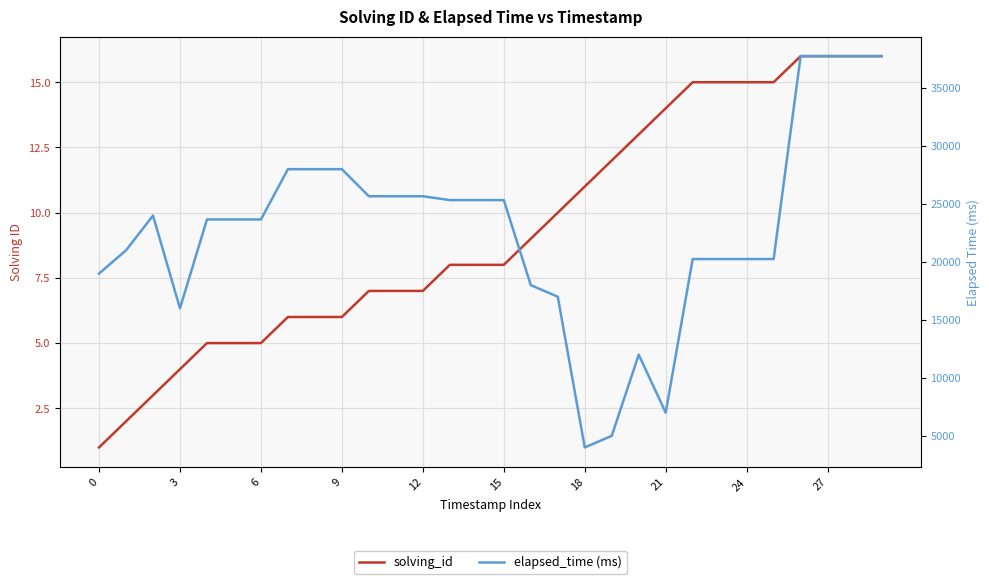

At 16, list the series in order from smallest to largest.

solving_id, elapsed_time (ms)